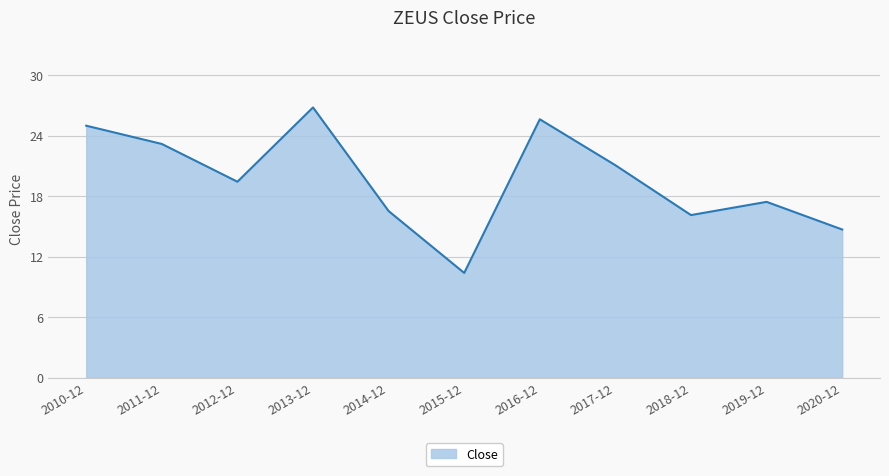

What position from the right is 2011-12?

10